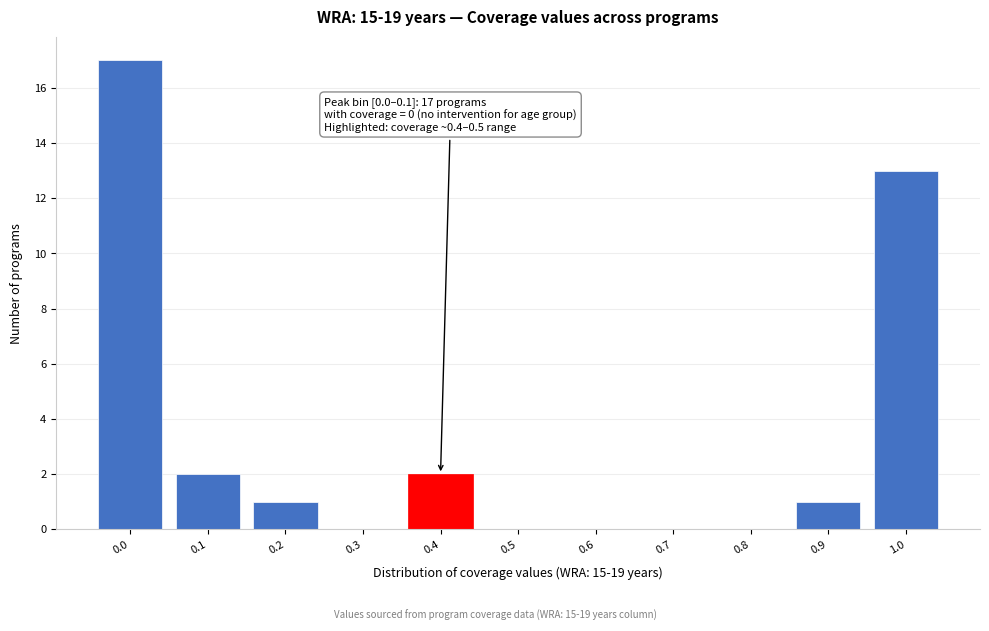

Reading left to right, what are all the values shown in this chart?

0.0=17	0.1=2	0.2=1	0.3=0	0.4=2	0.5=0	0.6=0	0.7=0	0.8=0	0.9=1	1.0=13